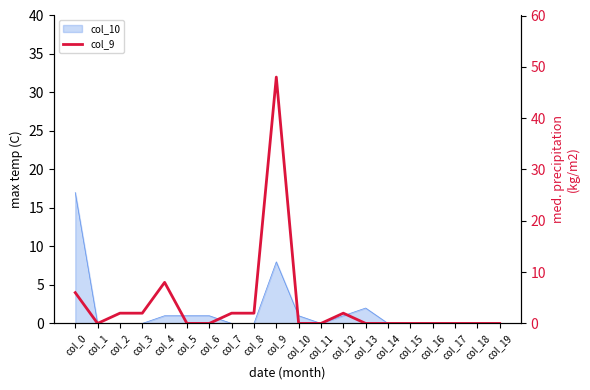

Reading left to right, list all the values displayed in this chart.

6	0	2	2	8	0	0	2	2	48	0	0	2	0	0	0	0	0	0	0